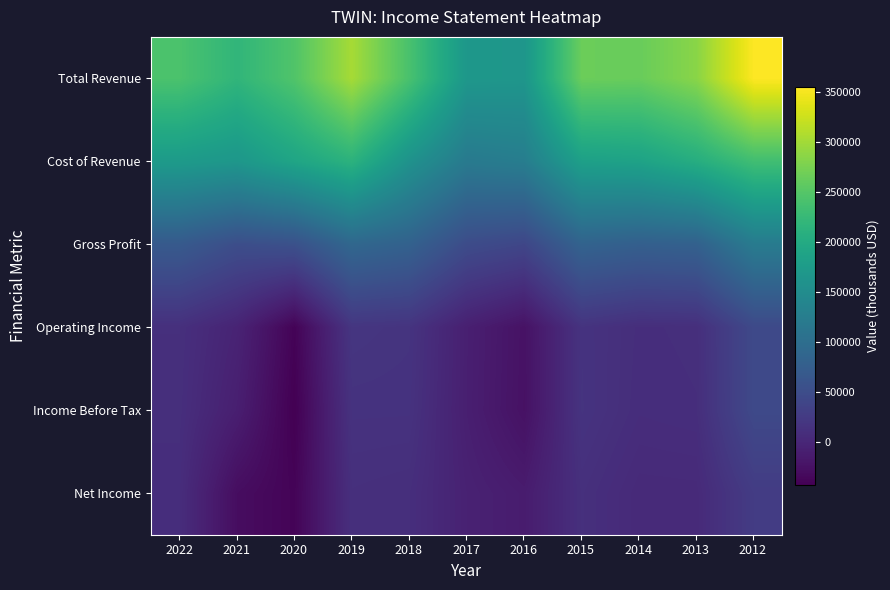

At which category is the sum across all series the highest?

2012